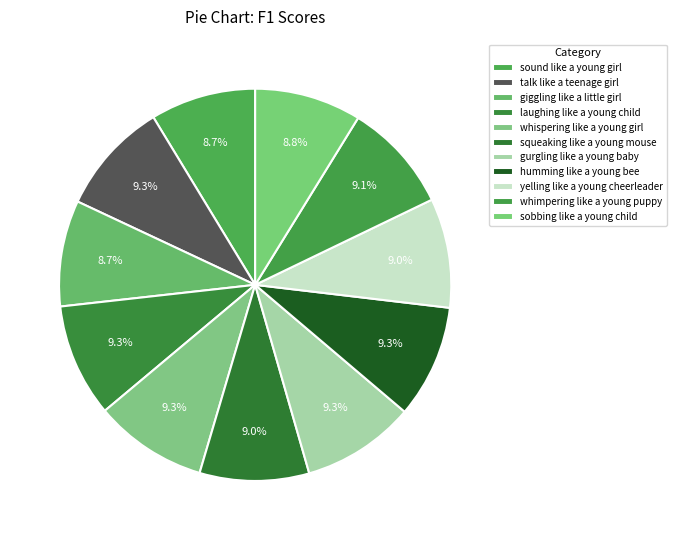

To the nearest percent, what is the combined percentage of yelling like a young cheerleader and sound like a young girl?

18%